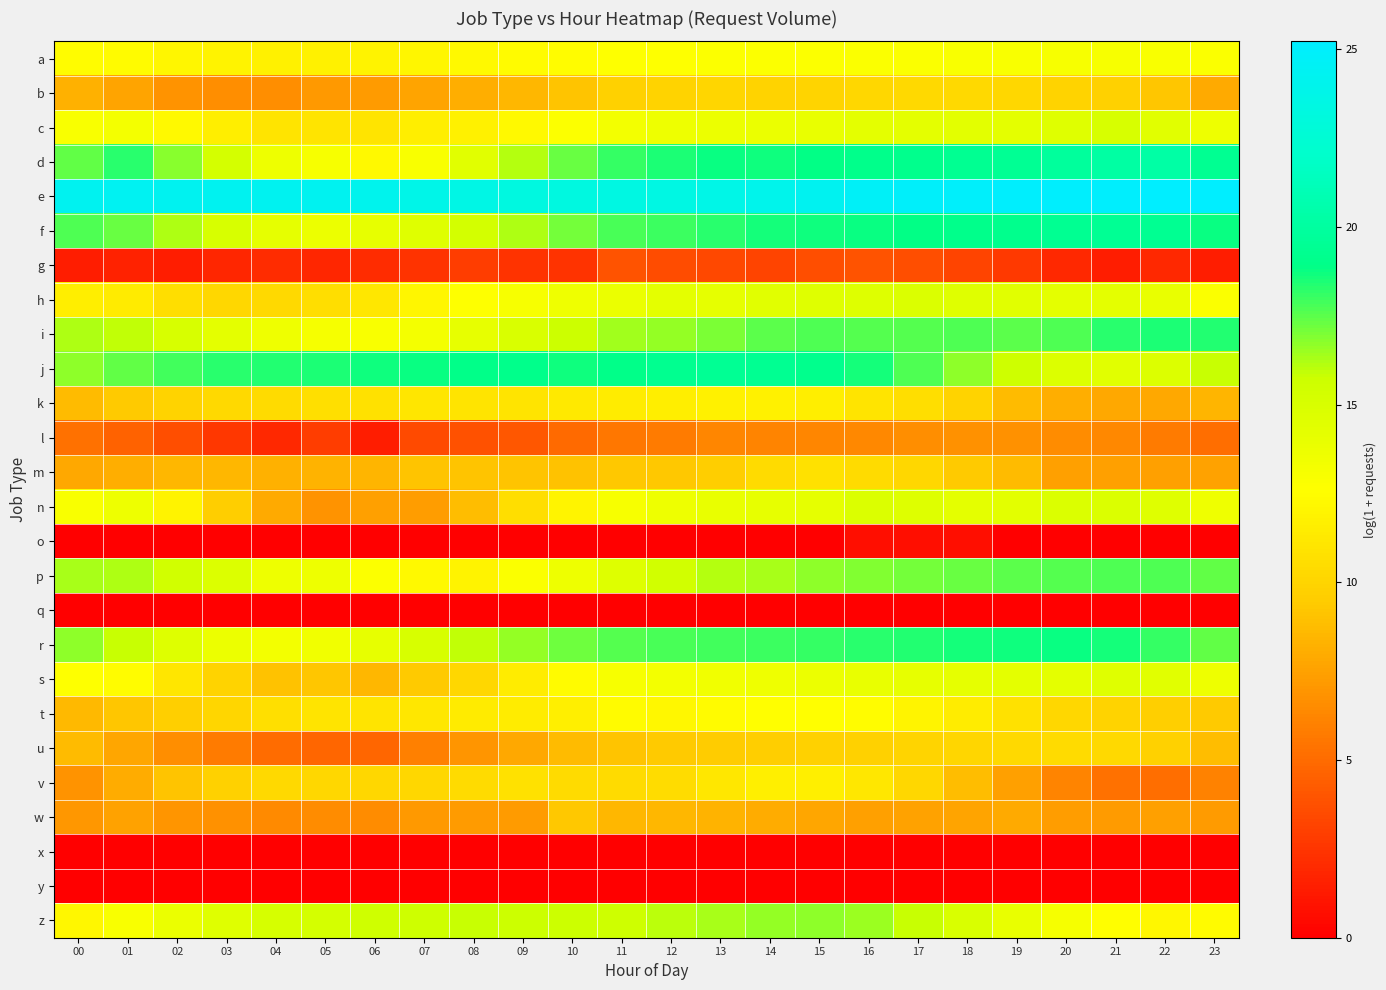

What is the total value across all series at 15?

303.5